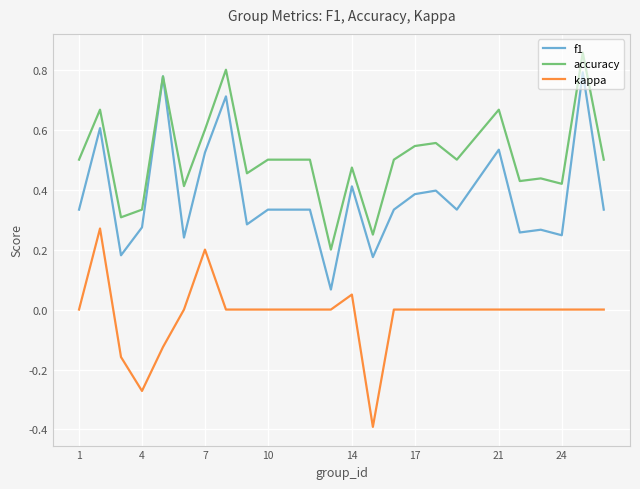

What is the minimum value for kappa?

-0.4